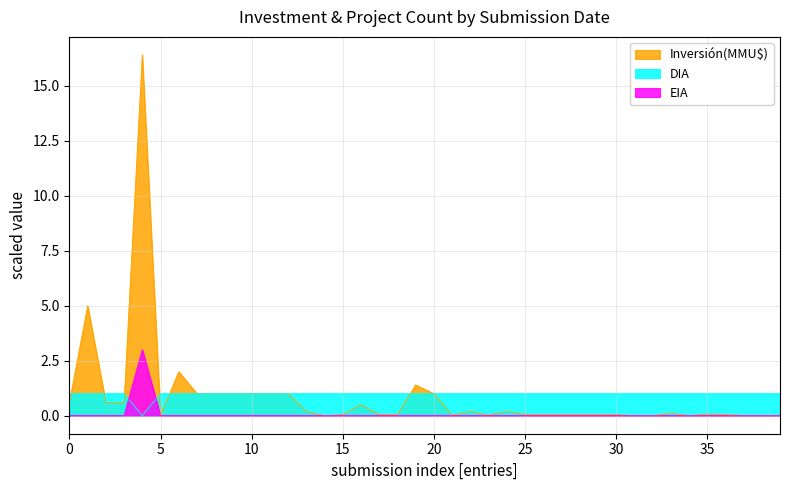

True or false: Inversión(MMU$) and EIA intersect in this chart.

False